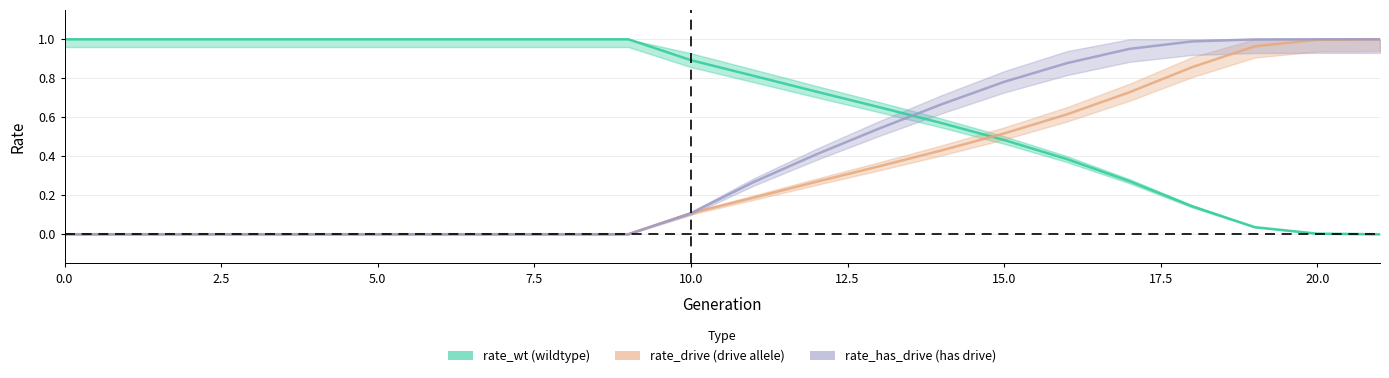

True or false: rate_has_drive and rate_wt cross at least once.

True